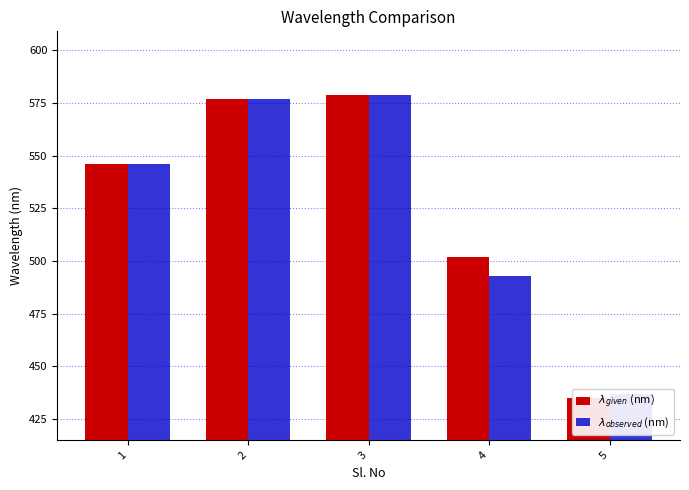

At how many categories does at least one series exceed 470?

4